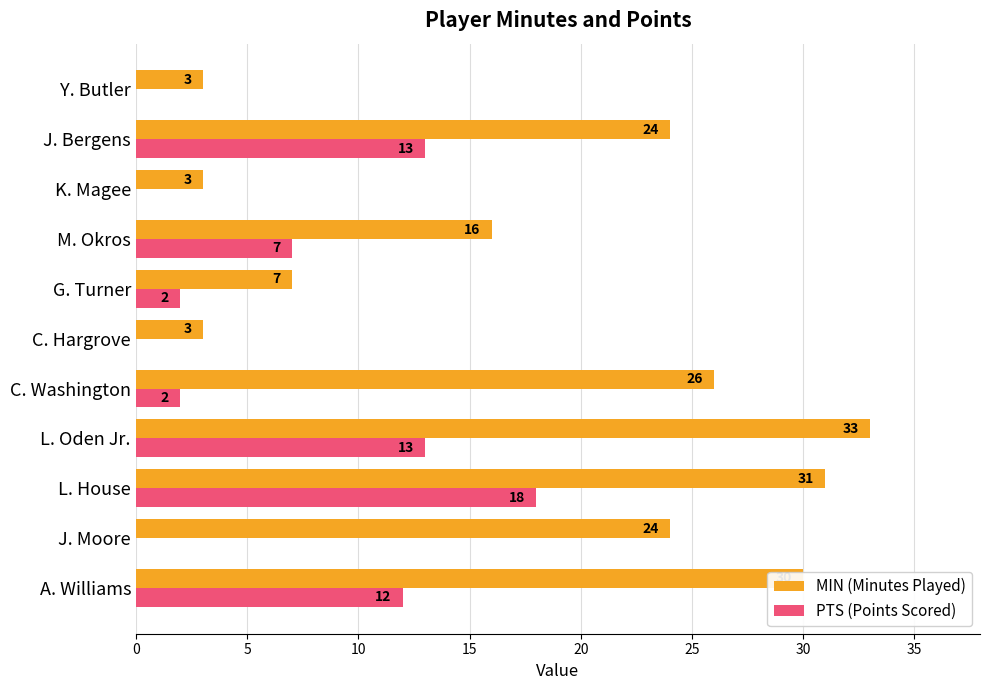

True or false: MIN (Minutes Played) has a value of 4 at M. Okros.

False